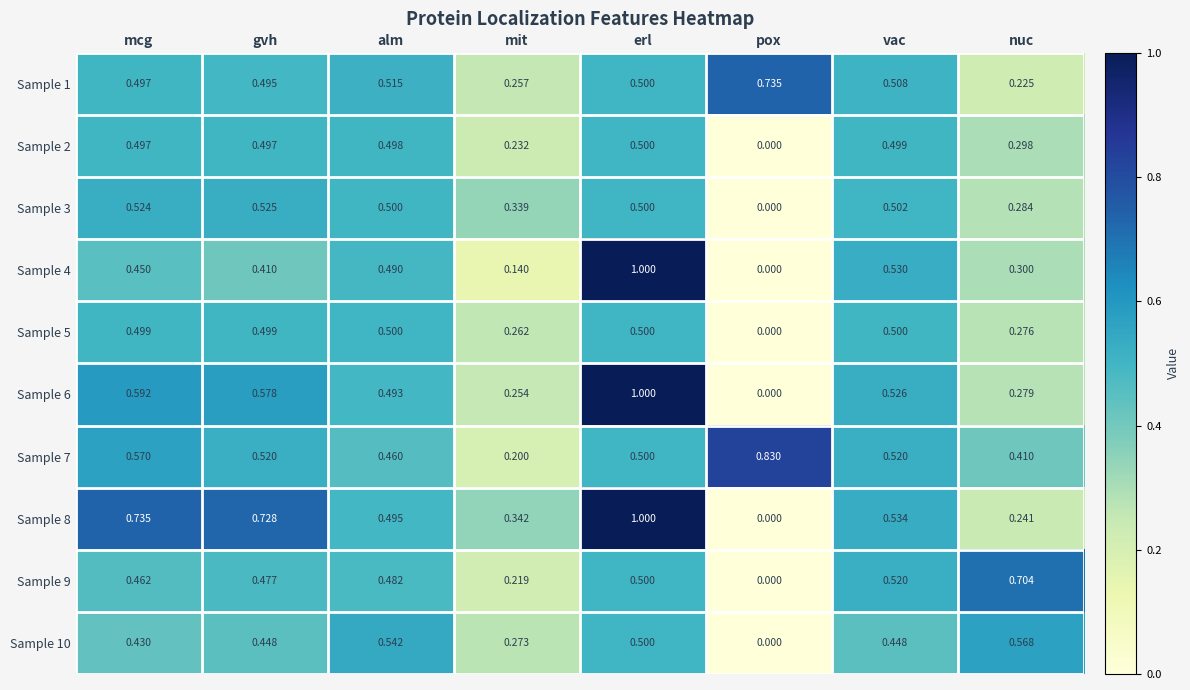

At which category is the sum across all series the highest?

erl